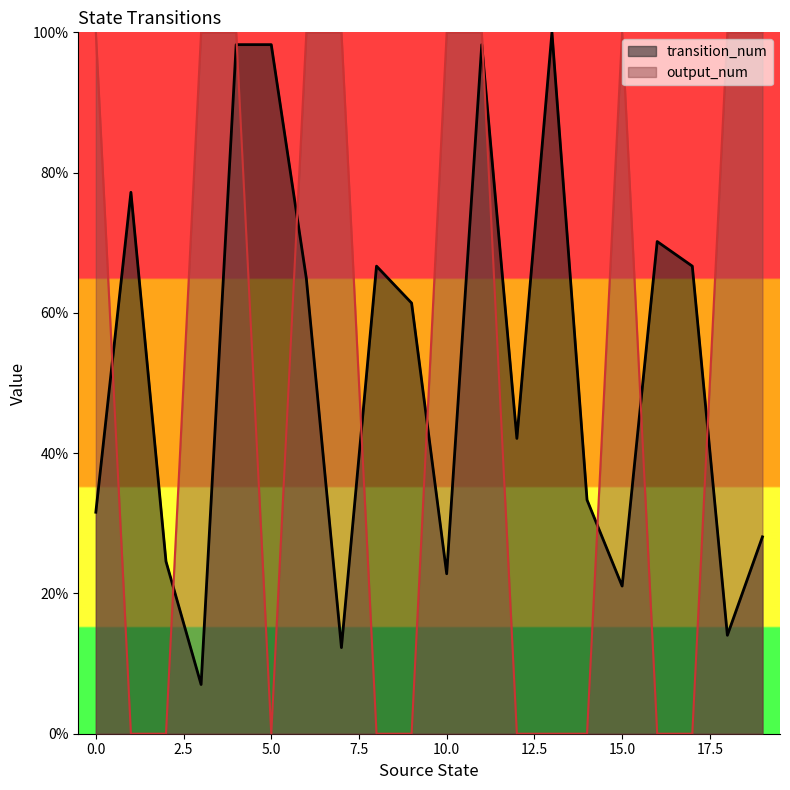

True or false: output_num and transition_num intersect in this chart.

True